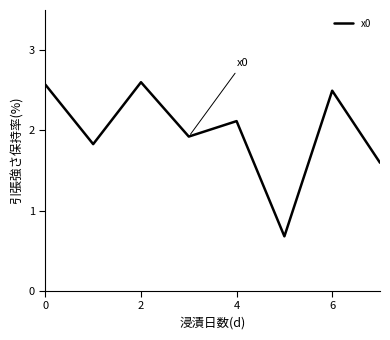

What is the difference between the maximum and minimum values?

1.9